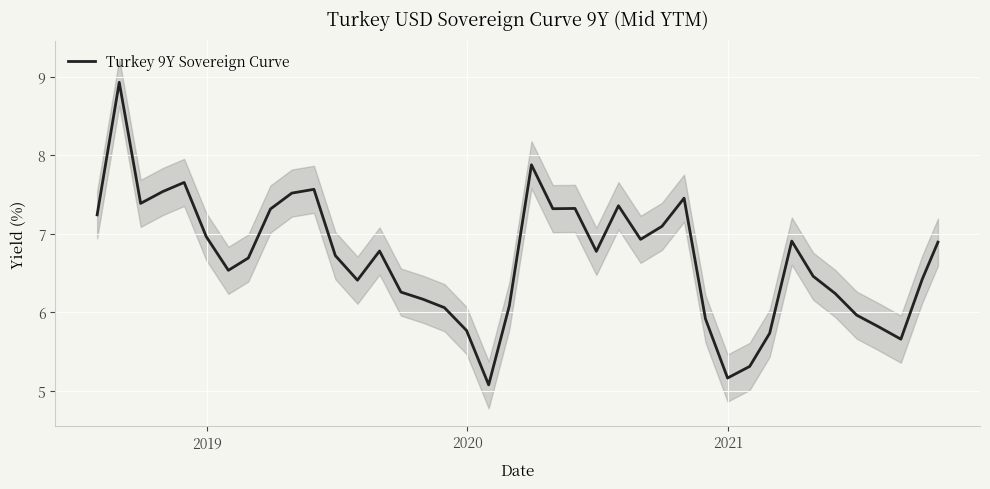

What is the maximum value for Turkey 9Y Sovereign Curve?

8.9